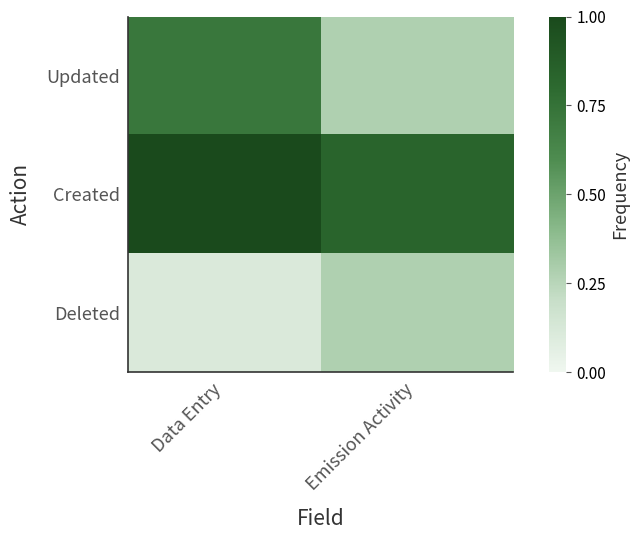

Which series changed the most between Data Entry and Emission Activity?

Updated